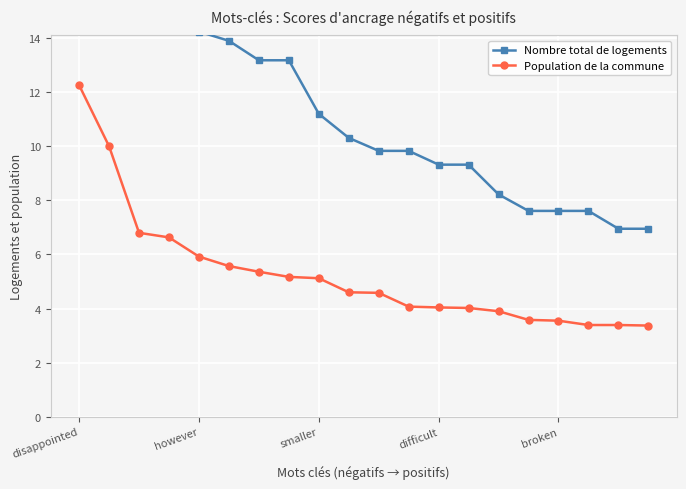

Rank the series by their average value, from highest to lowest.

Nombre total de logements, Population de la commune